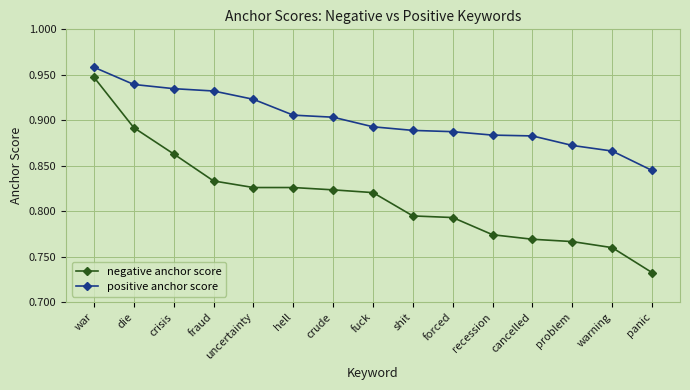

What is the difference between the maximum and minimum values in the positive anchor score series?

0.1